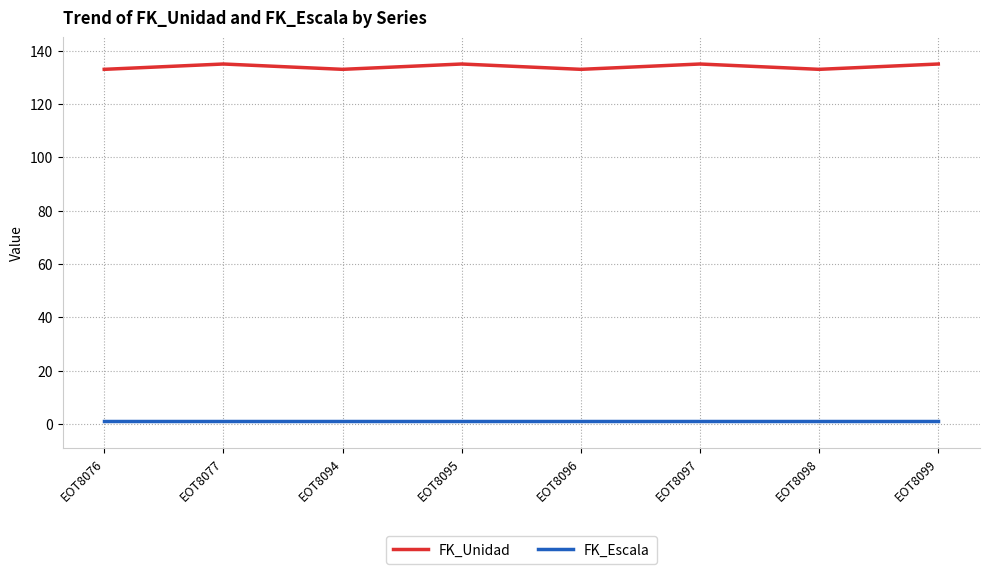

True or false: FK_Escala and FK_Unidad intersect in this chart.

False